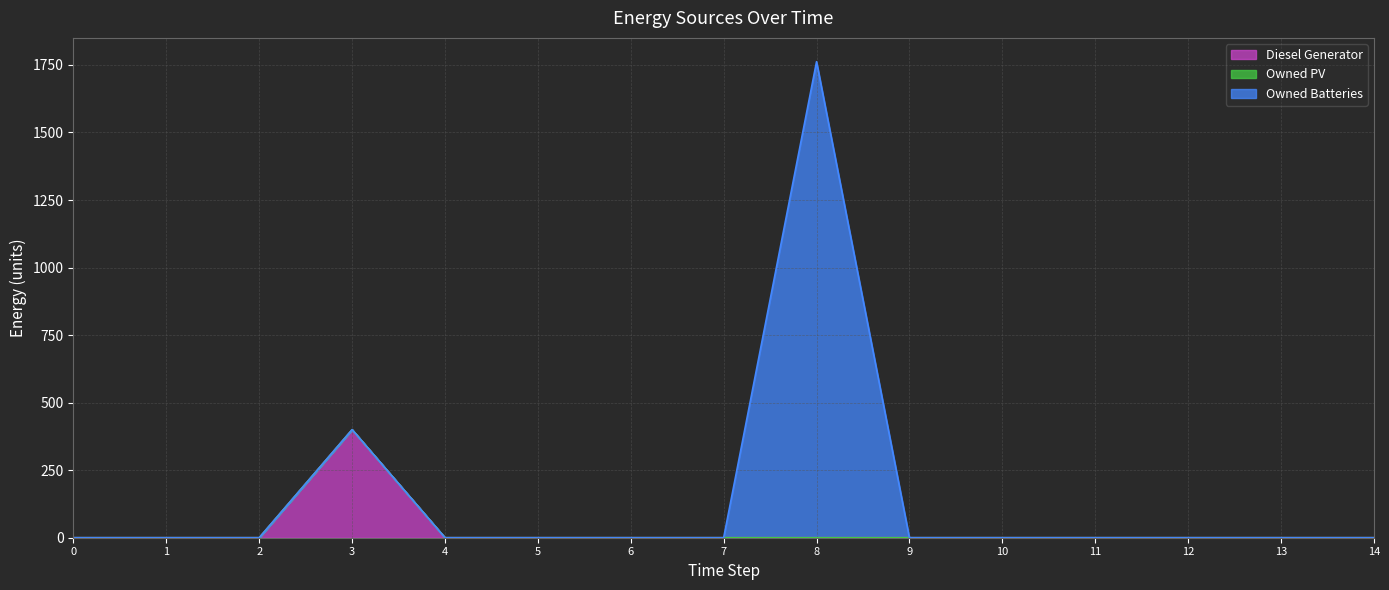

What is the spread (max minus min) of values at 3?

400